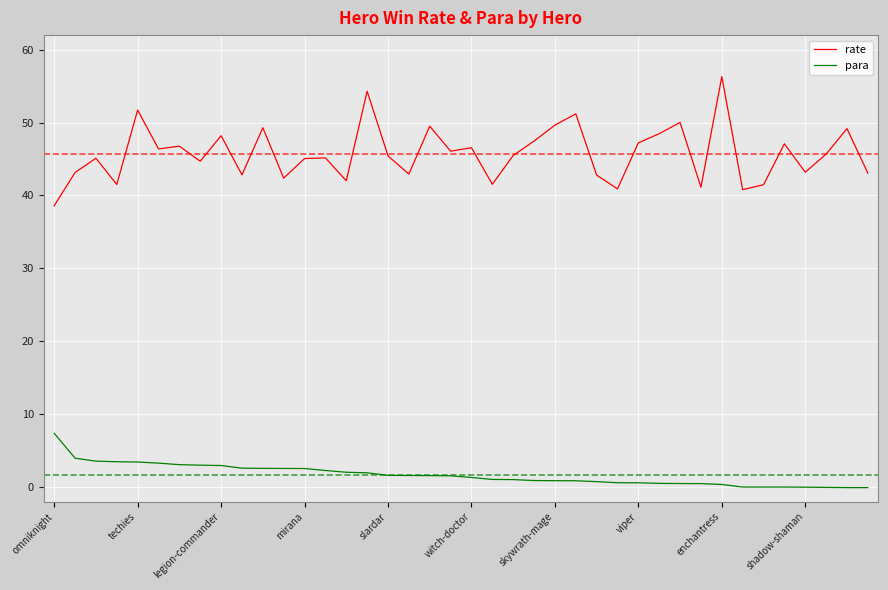

Which series has the largest total across all categories?

rate